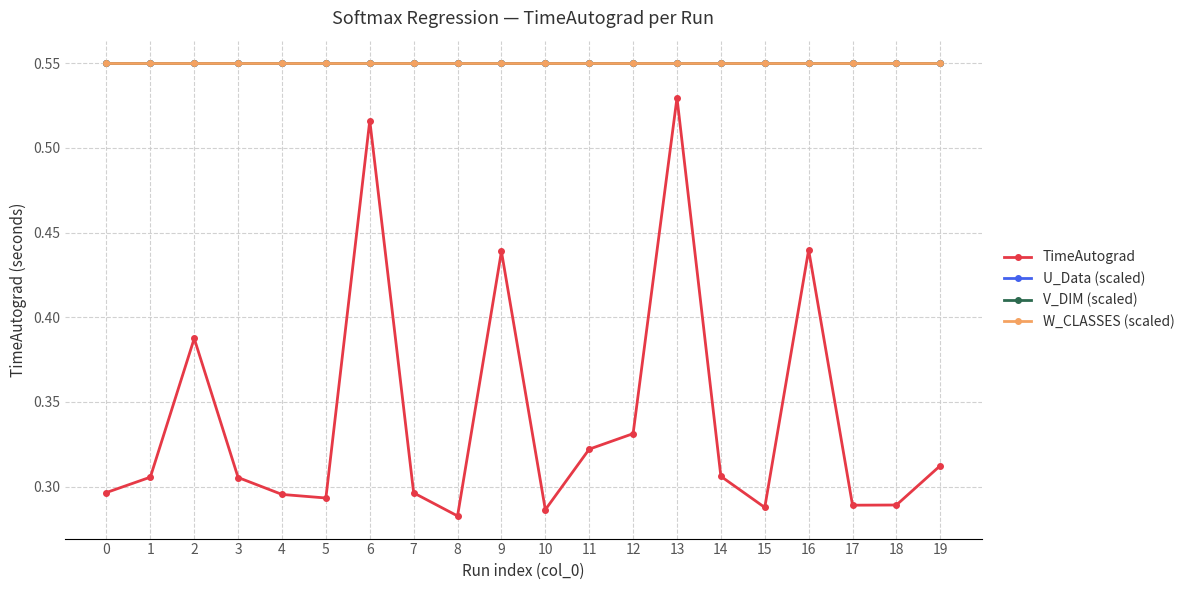

Count the number of data series in this chart.

4